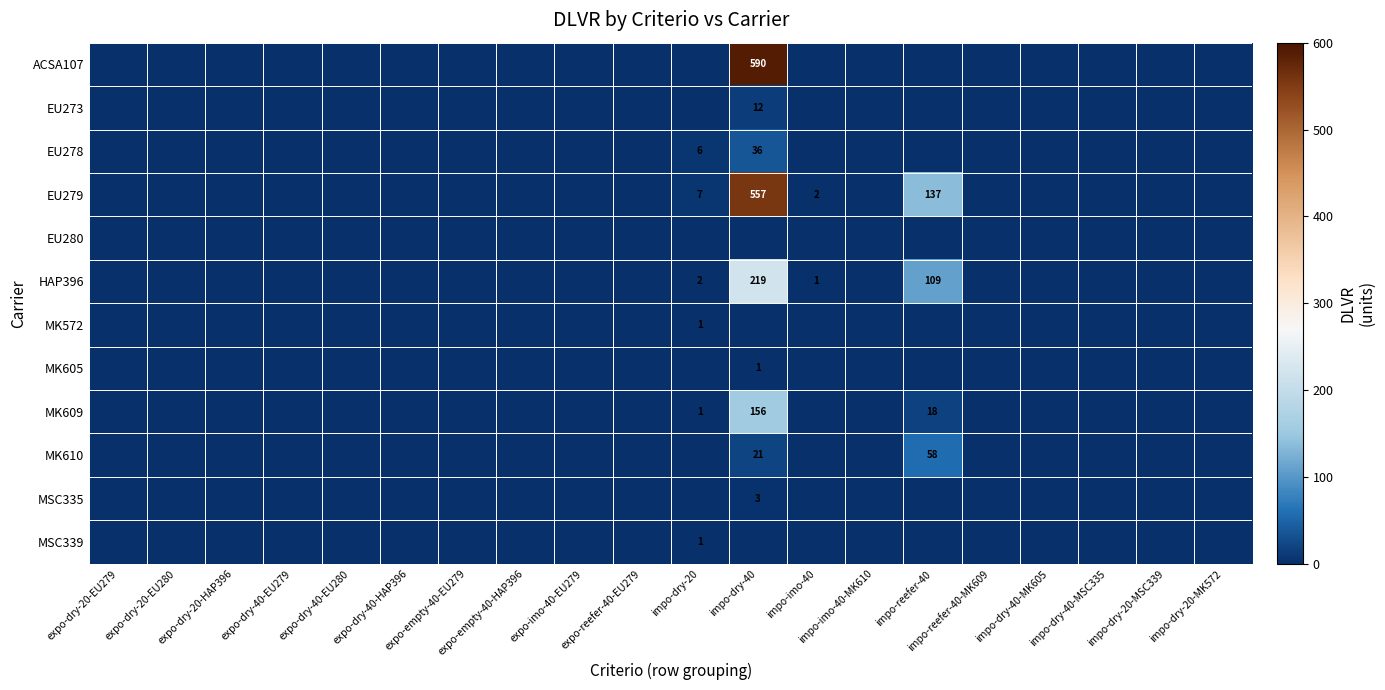

Is the value of EU280 at impo-dry-40-MK605 greater than the value of ACSA107 at impo-dry-20-MSC339?

No